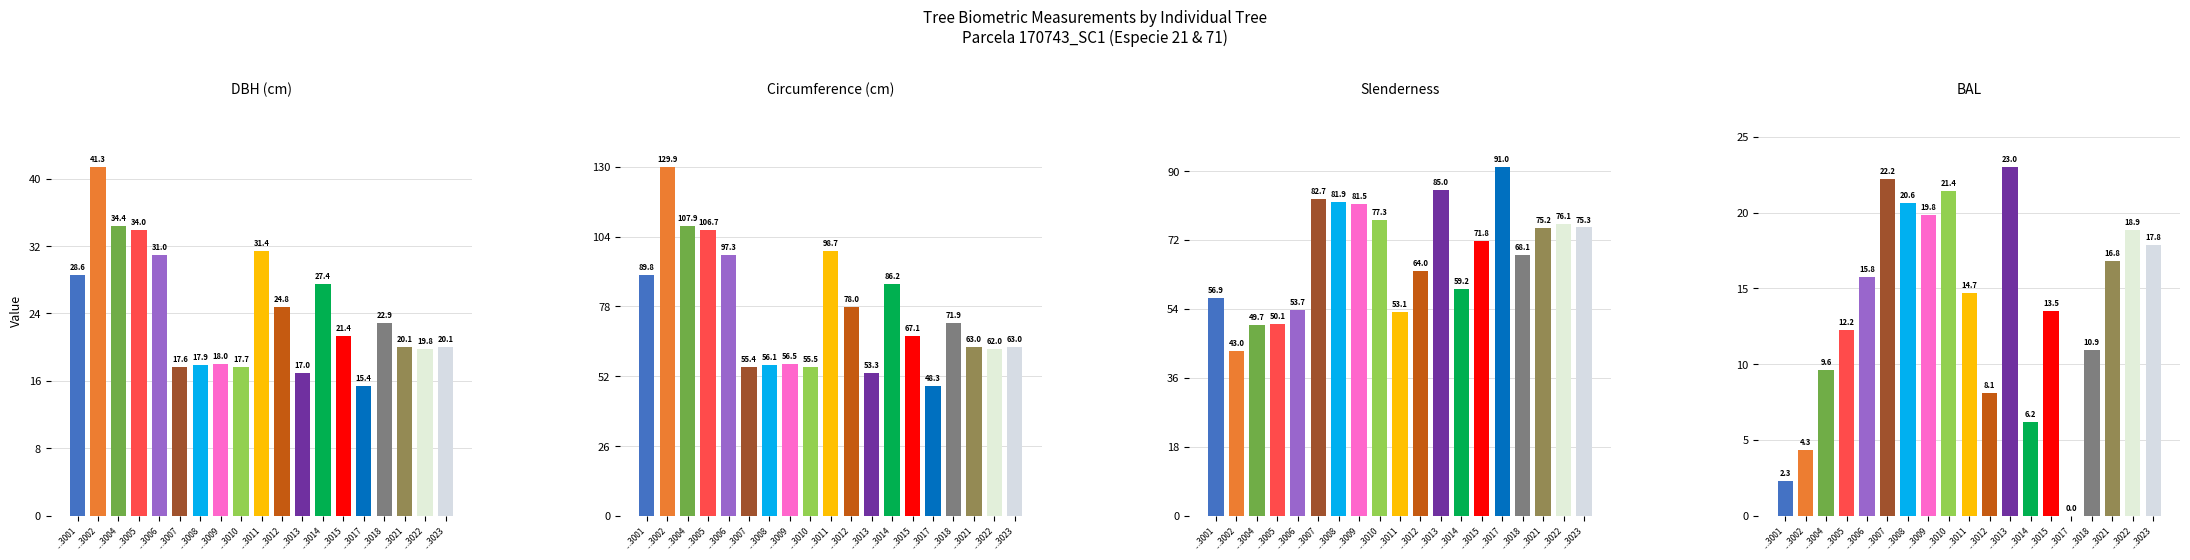

List the series in order of their peak value, lowest first.

bal, dbh, esbeltez, circunferencia_normal